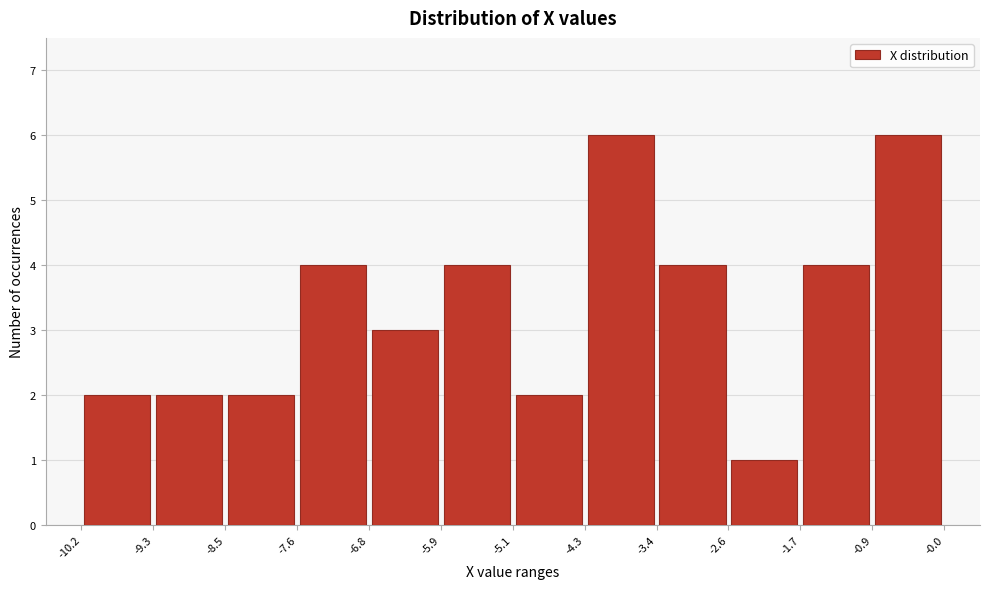

Reading left to right, transcribe this chart: for each bar, give the range it covers on the x-axis and its height. The values are not printed on the chart, so give them approximately, as read against the axis.

-10.2 to -9.3: 2
-9.3 to -8.5: 2
-8.5 to -7.6: 2
-7.6 to -6.8: 4
-6.8 to -5.9: 3
-5.9 to -5.1: 4
-5.1 to -4.3: 2
-4.3 to -3.4: 6
-3.4 to -2.6: 4
-2.6 to -1.7: 1
-1.7 to -0.9: 4
-0.9 to -0.0: 6